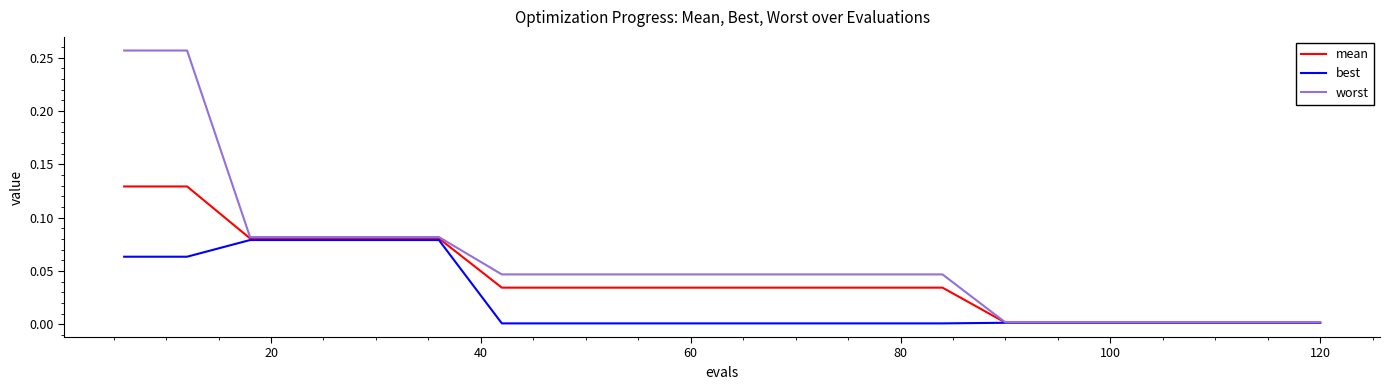

Which series has the widest spread of values?

worst